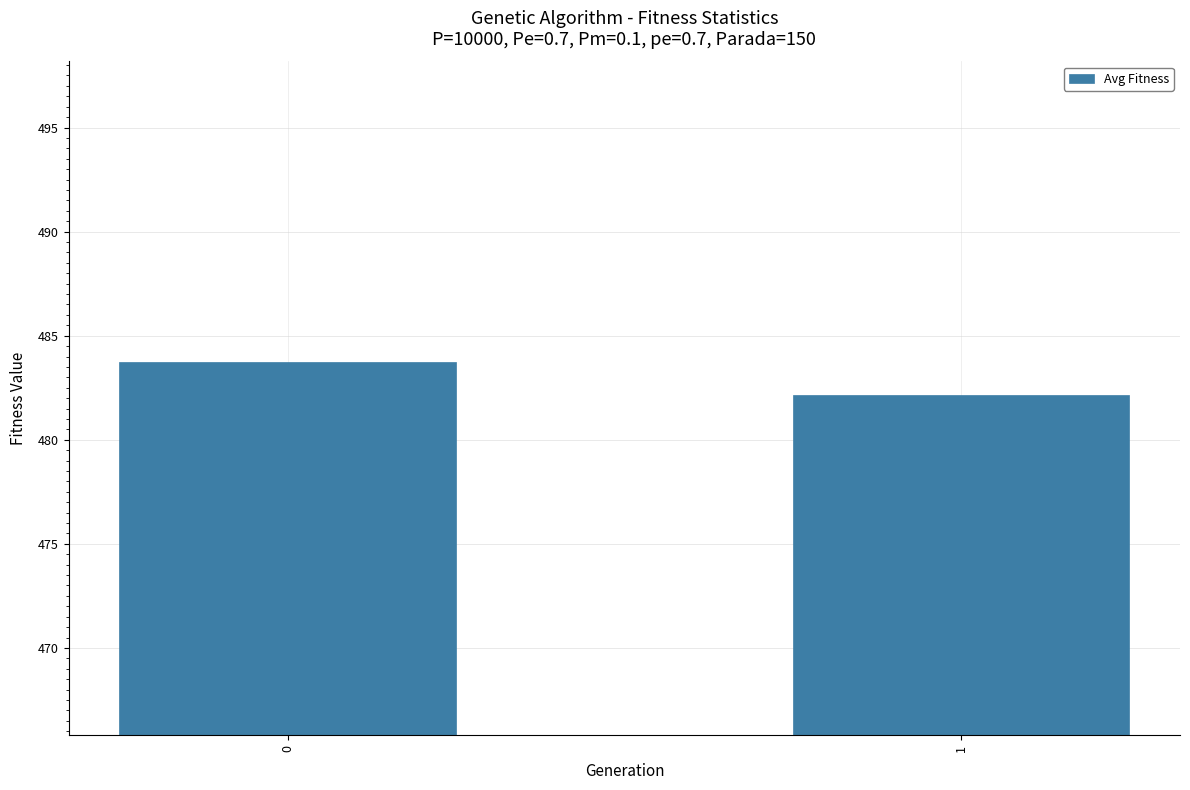

What is the smallest value displayed?

482.2